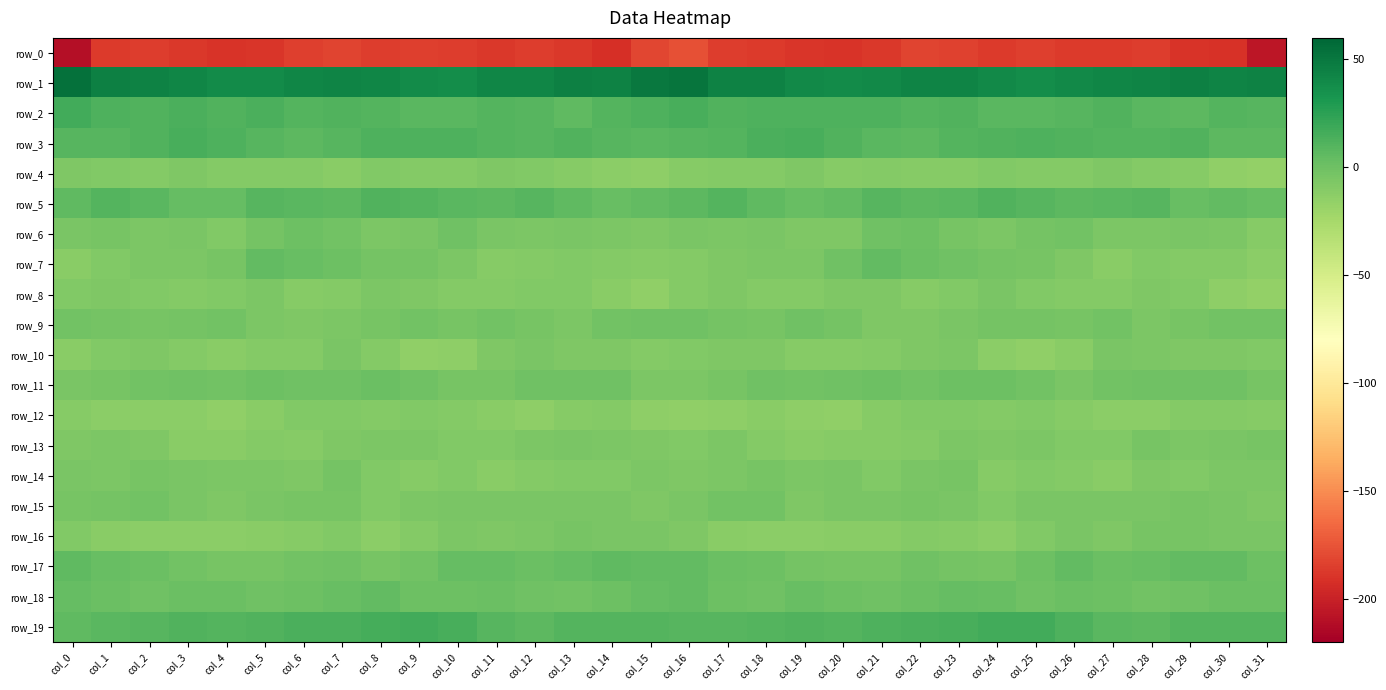

At which category is the sum across all series the highest?

col_23